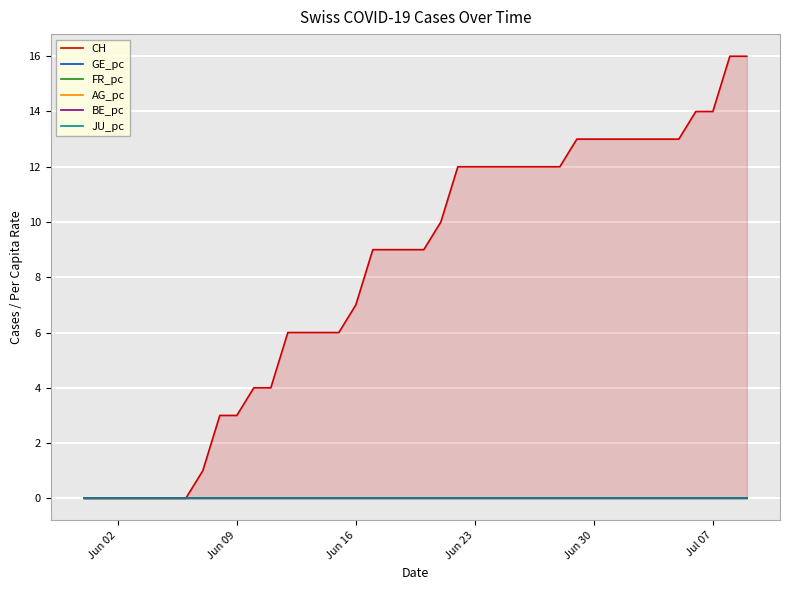

Is it true that FR_pc equals 0.0 at Jun 02?

True